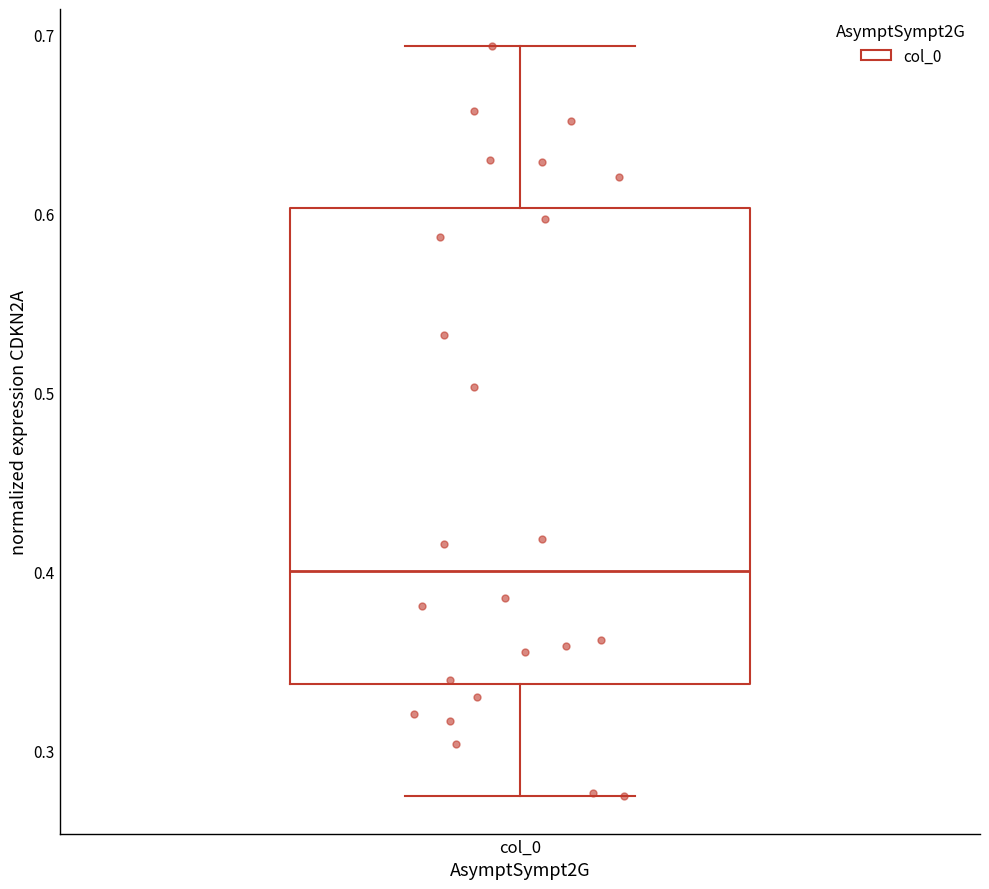

Where is the lower edge of the box for col_0 on the y-axis? The values are not printed on the chart, so give them approximately, as read against the axis.

0.34